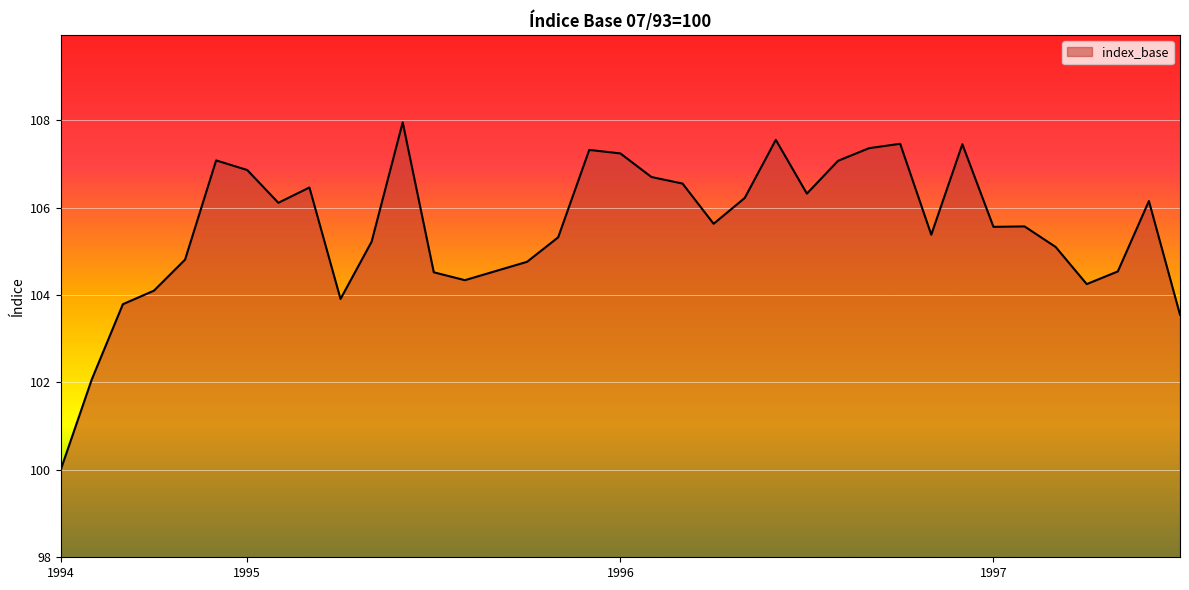

How many lines are shown in the chart?

1